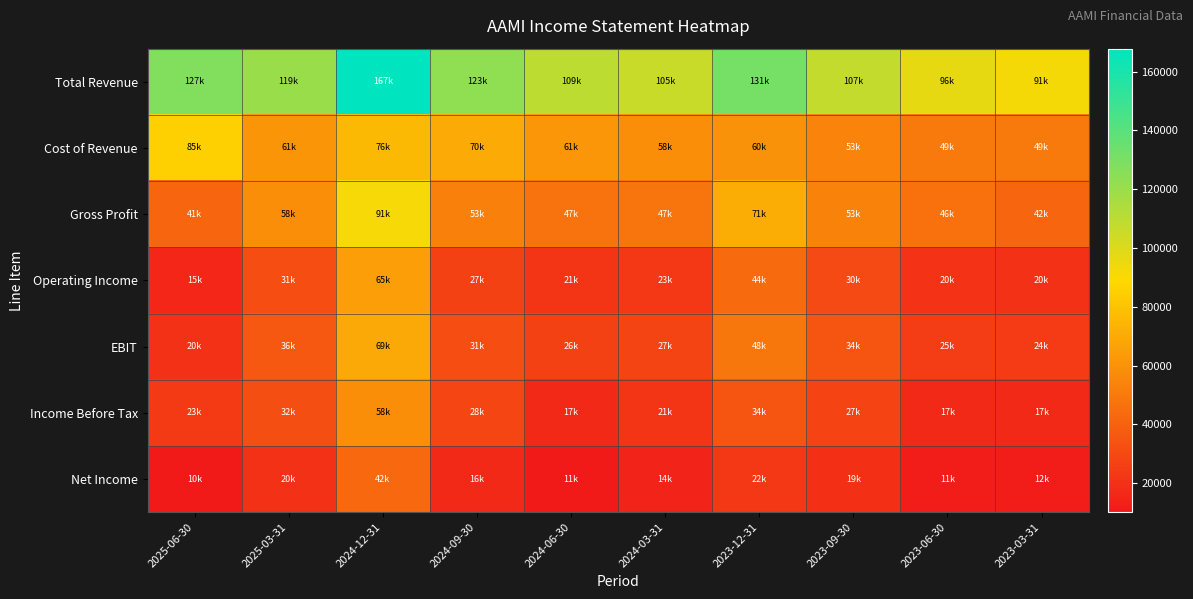

Which category has the lowest value across all series?

2025-06-30